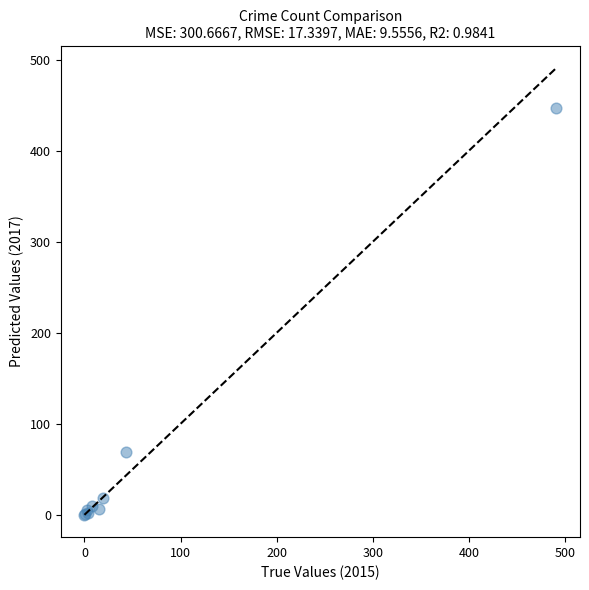

What Y value in the scatter plot is closest to 223?

69